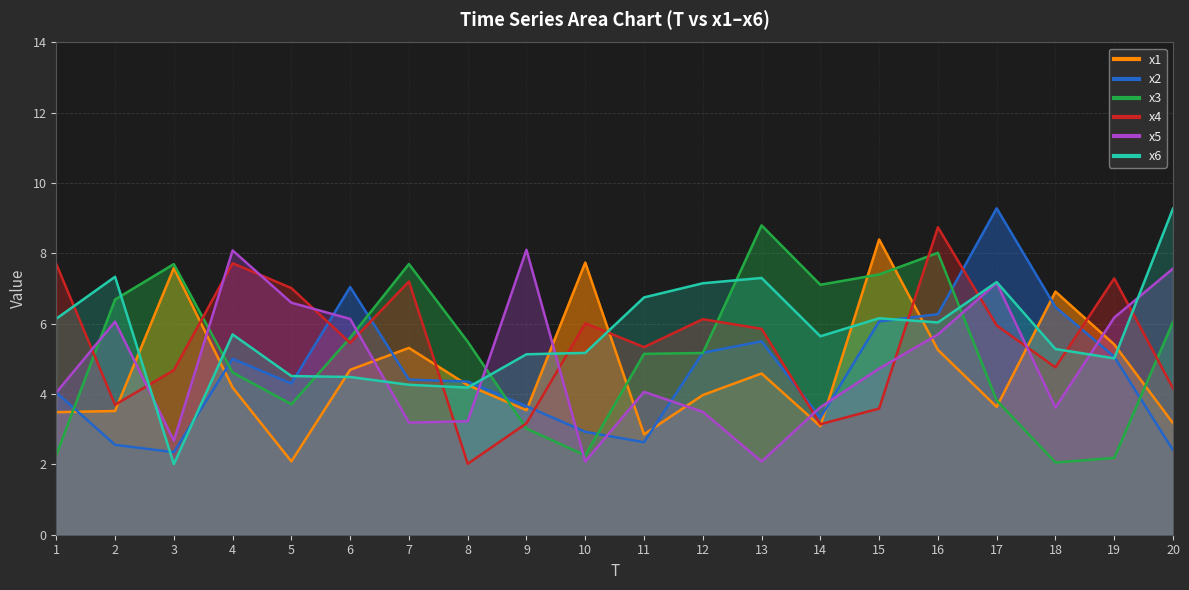

How many lines are shown in the chart?

6